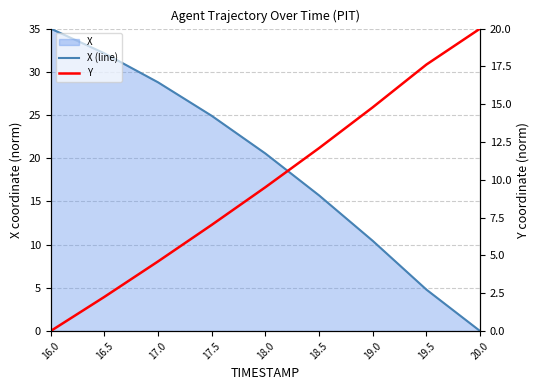

At 16.5, list the series in order from smallest to largest.

Y, X (line)